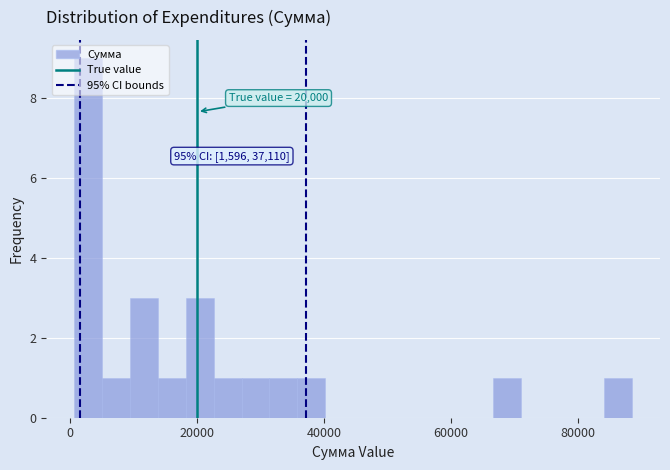

Around what value on the x-axis is the tallest bar? Give the approximate position of its centre, as read against the axis.

2000